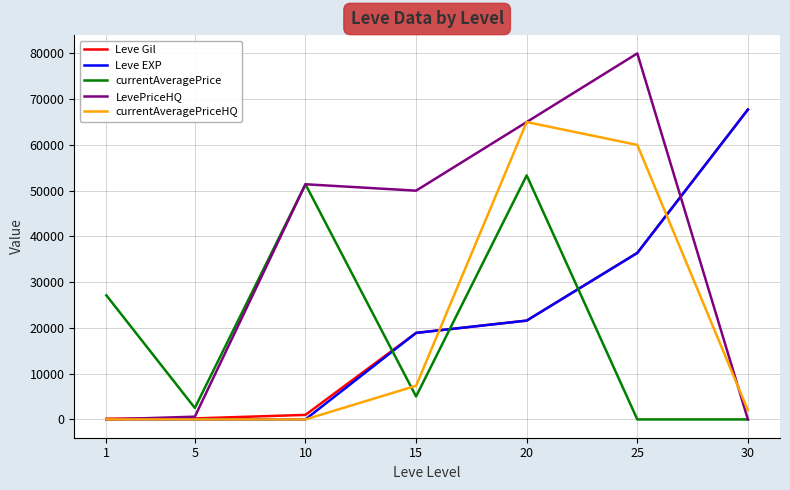

Which series ends up on top after the final intersection of currentAveragePriceHQ and LevePriceHQ?

currentAveragePriceHQ